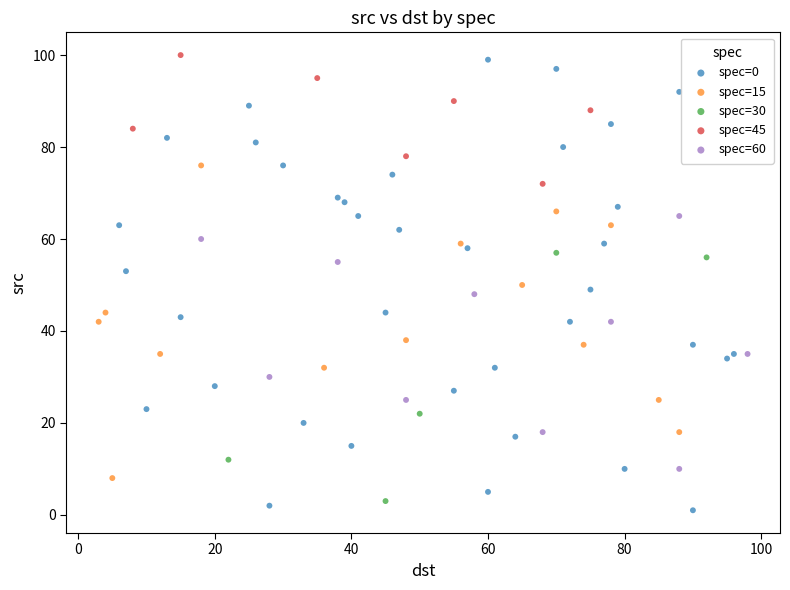

Which series has the largest Y range (max minus min)?

spec=0